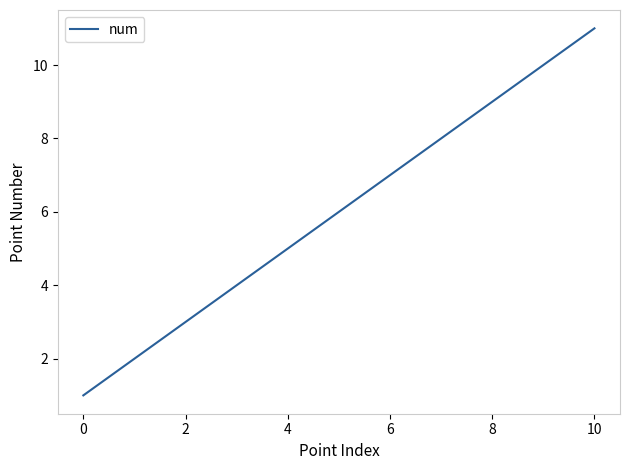

Reading right to left, list all the values displayed in this chart.

11	10	9	8	7	6	5	4	3	2	1